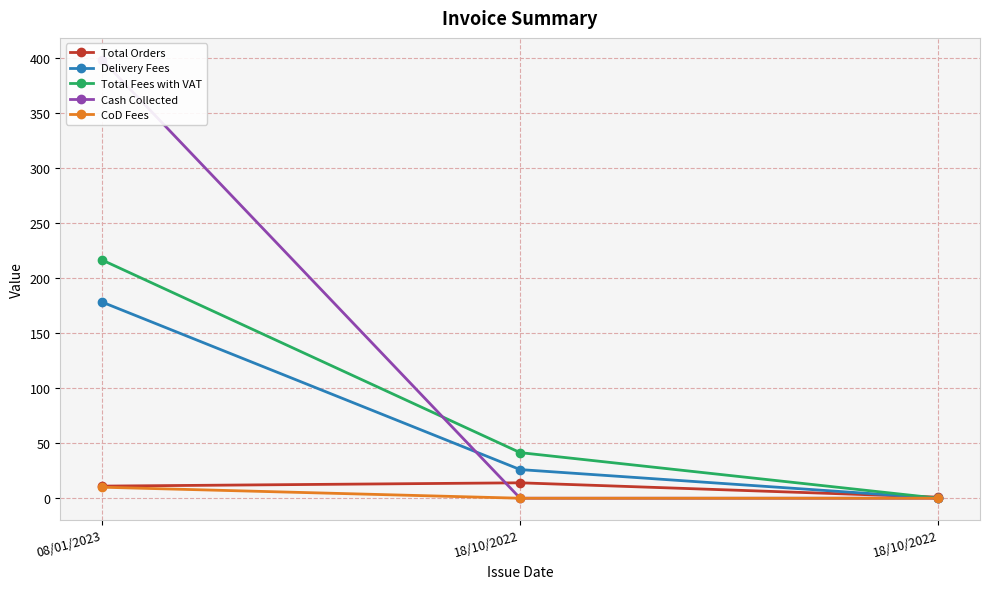

List the series in order of their peak value, highest first.

Cash Collected, Total Fees with VAT, Delivery Fees, Total Orders, CoD Fees